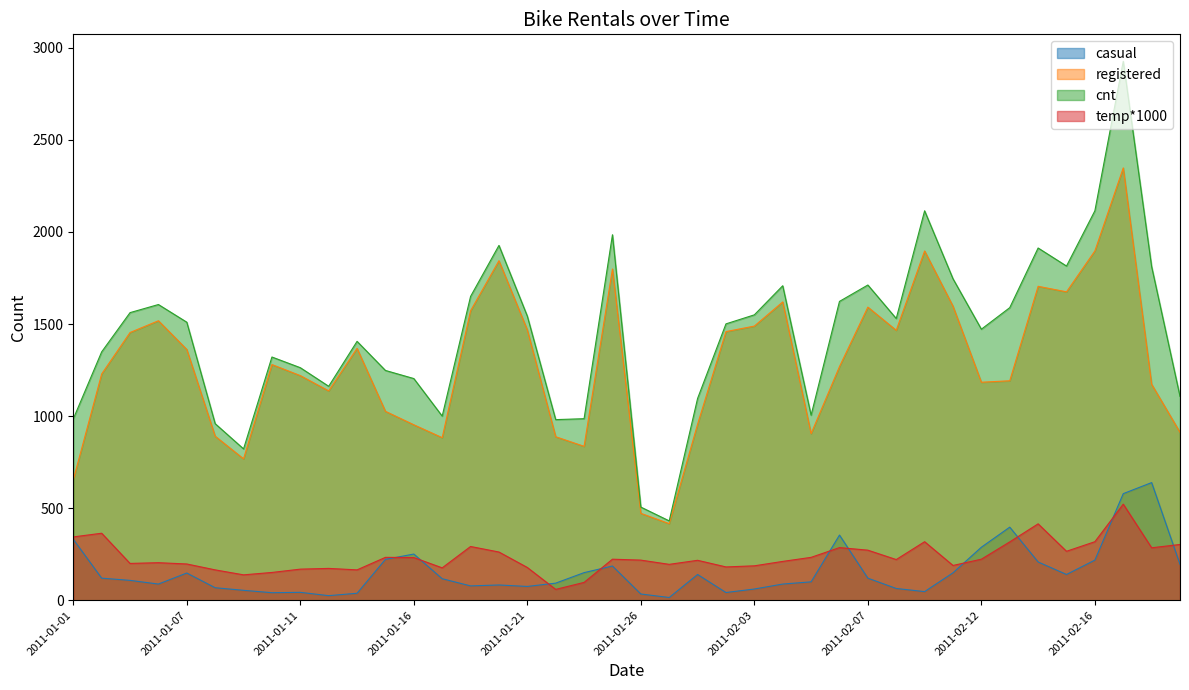

True or false: registered has more than 1 points higher than both neighbors.

True